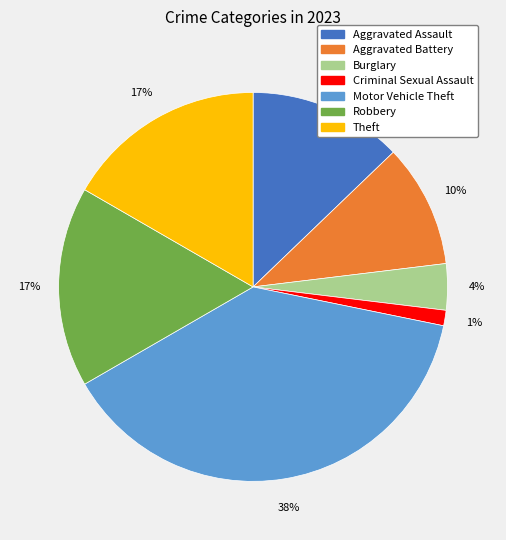

Does any single category account for the majority?

No